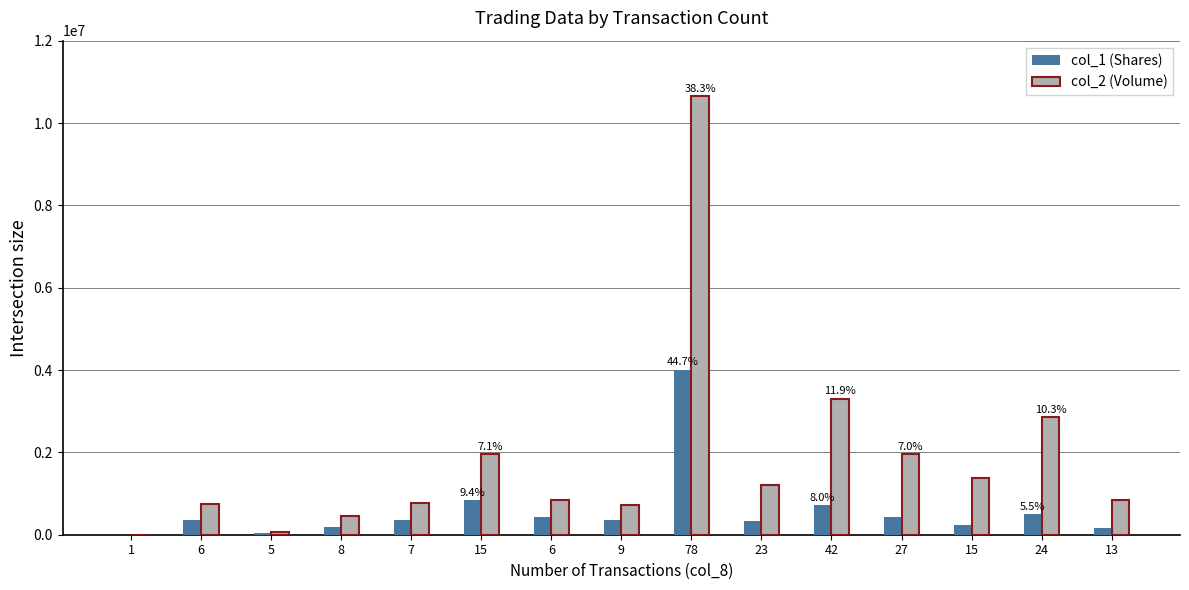

Reading left to right, extract all data points from this chart.

col_1 (Shares): 2000	359000	34000	199000	350000	848000	433000	366000	4012000	325000	718000	434000	245000	492000	163000
col_2 (Volume): 3920	740690	73800	455650	775560	1965360	835790	728840	10656620	1212960	3307600	1949800	1387200	2865750	845800